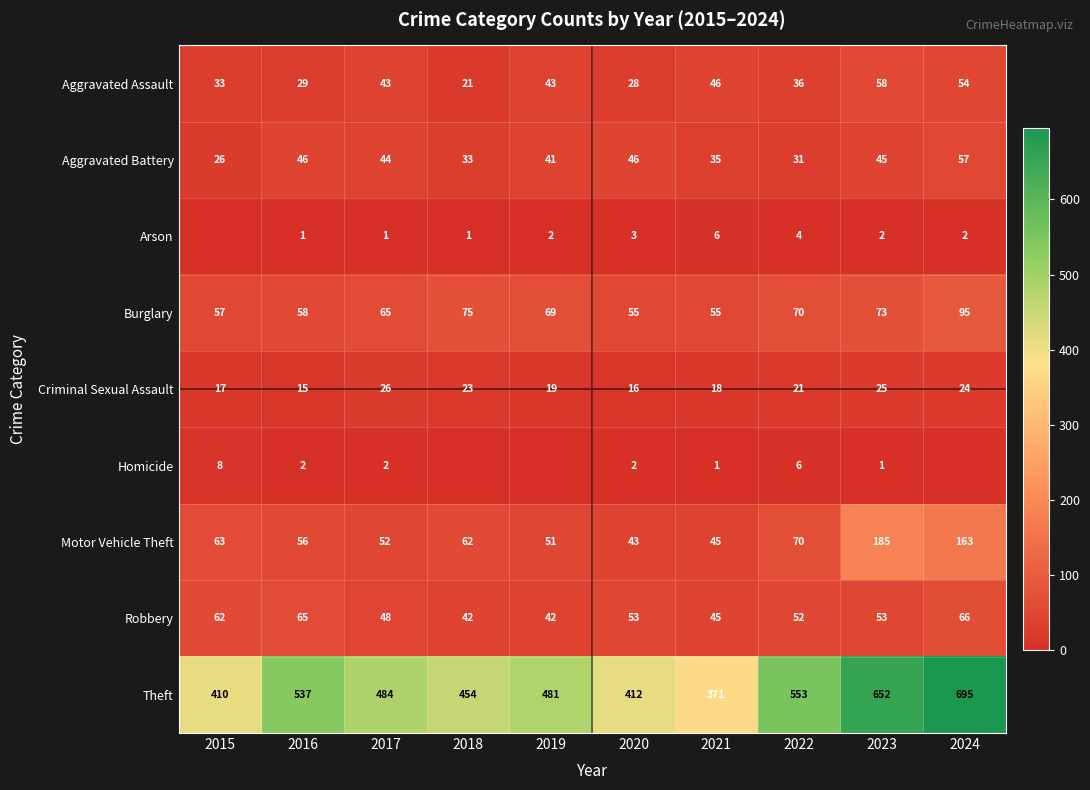

What is the difference between the maximum and minimum values in the Robbery series?

24